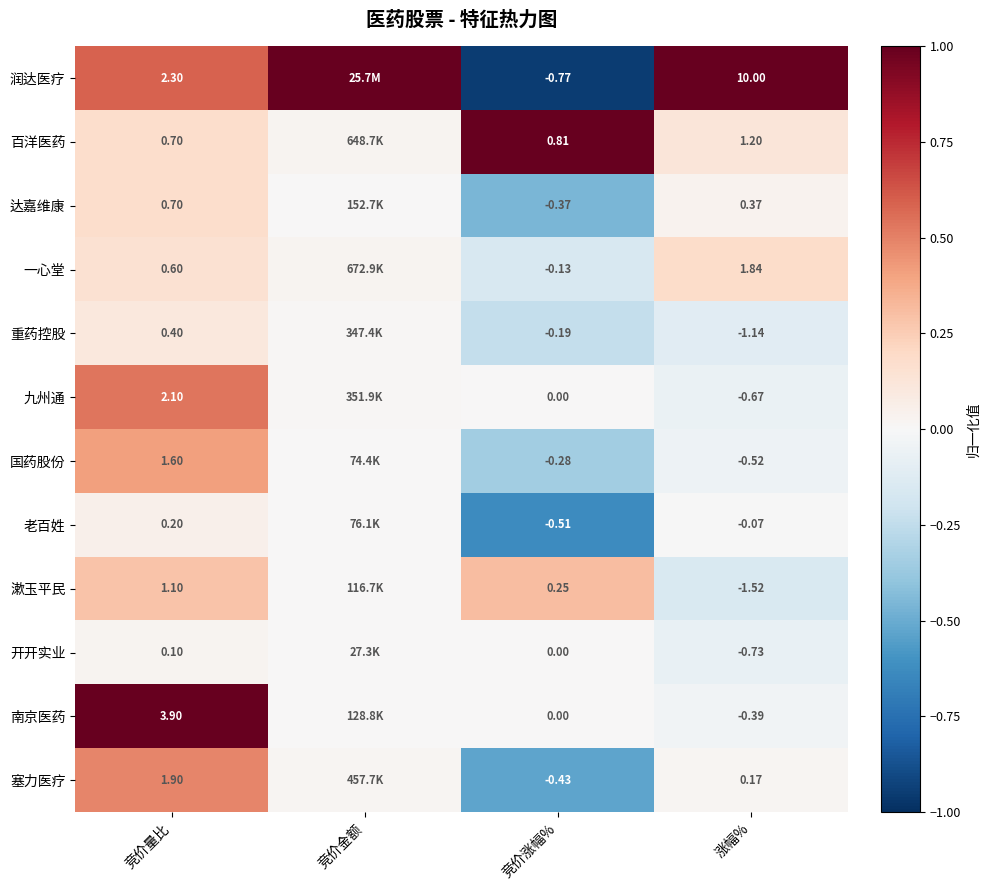

Is the value of 达嘉维康 at 涨幅% greater than the value of 国药股份 at 涨幅%?

Yes